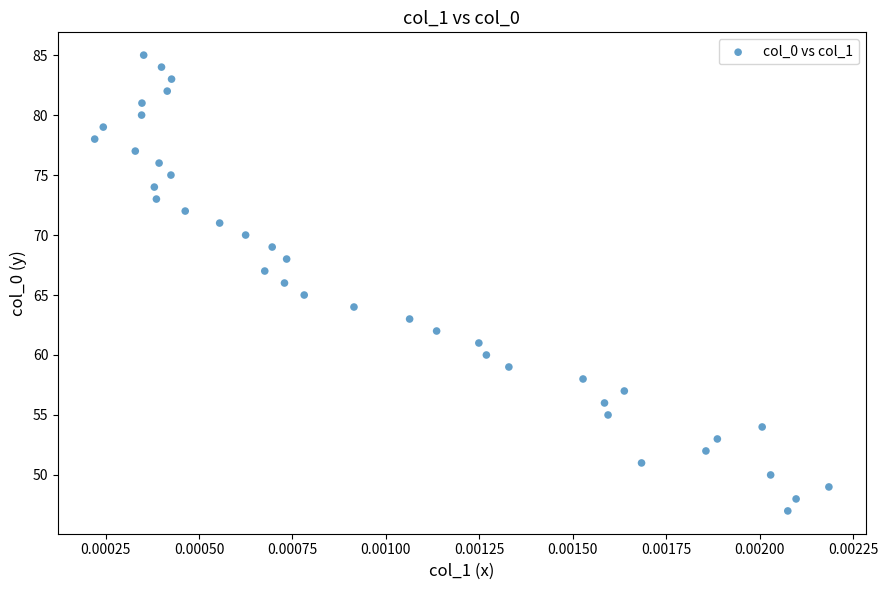

What is the range of Y values (max minus min)?

38